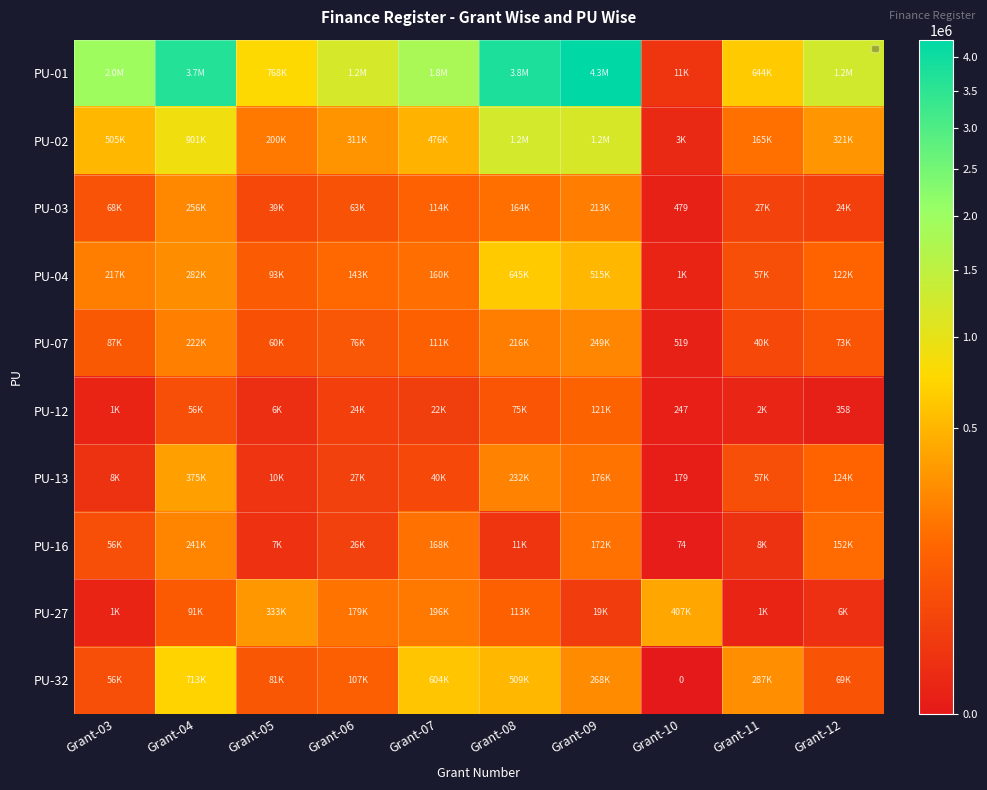

What is the difference between the PU-02 values at Grant-05 and Grant-09?

979467